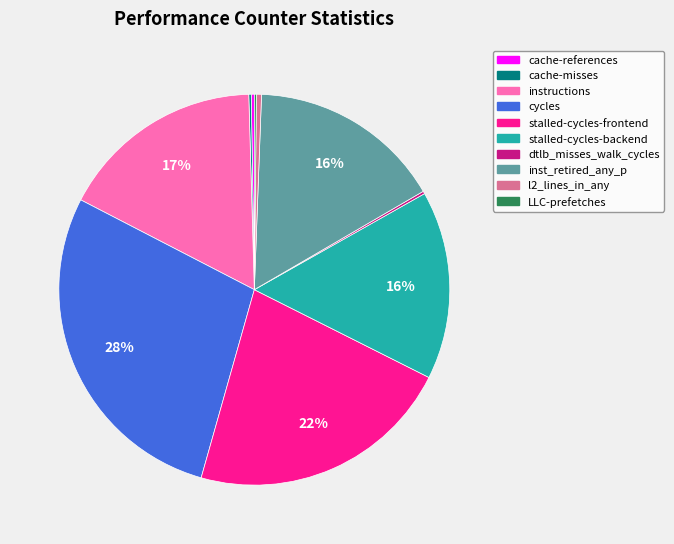

Which category has the biggest portion of the pie?

cycles